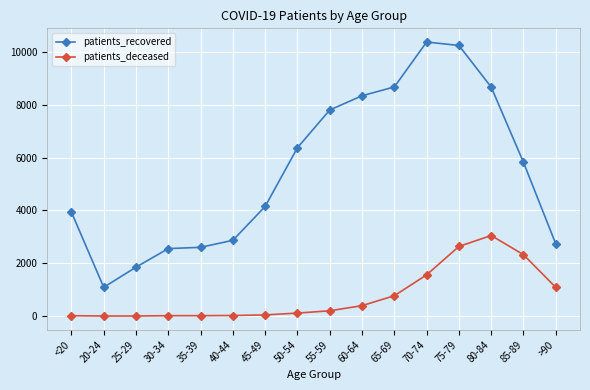

At which label is patients_deceased closest to 1527?

70-74